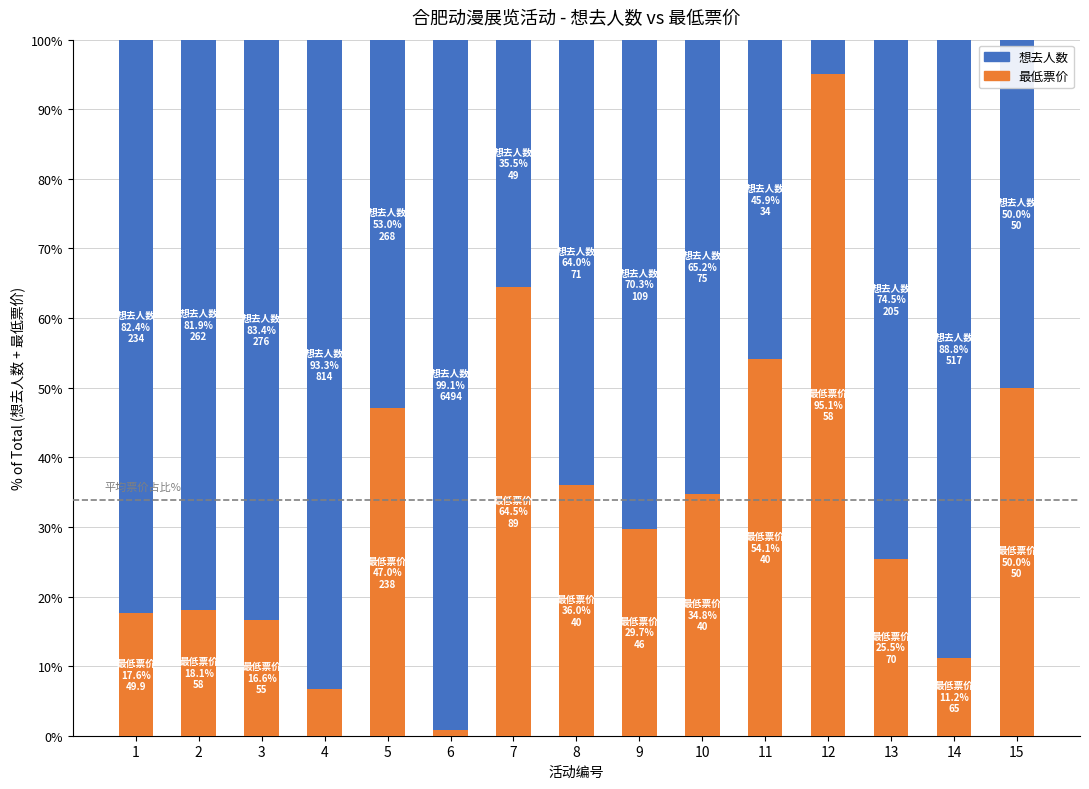

What is the maximum value for 最低票价?

95.1